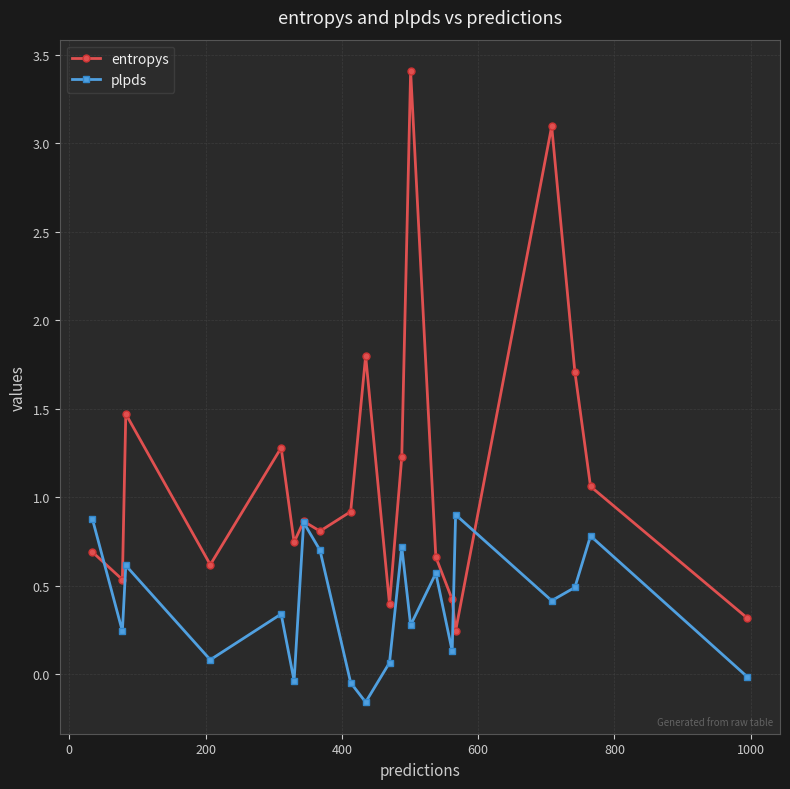

Which series has the largest total across all categories?

entropys